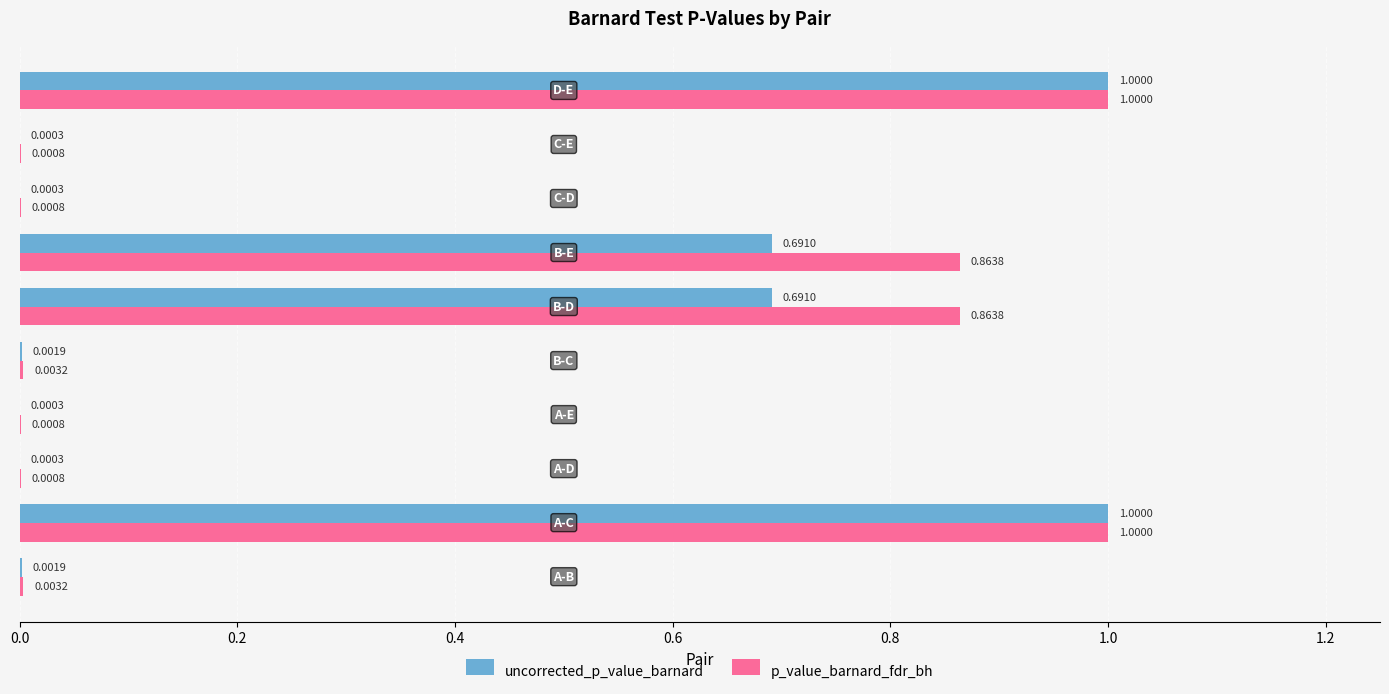

What is the sum of all uncorrected_p_value_barnard values?

3.4